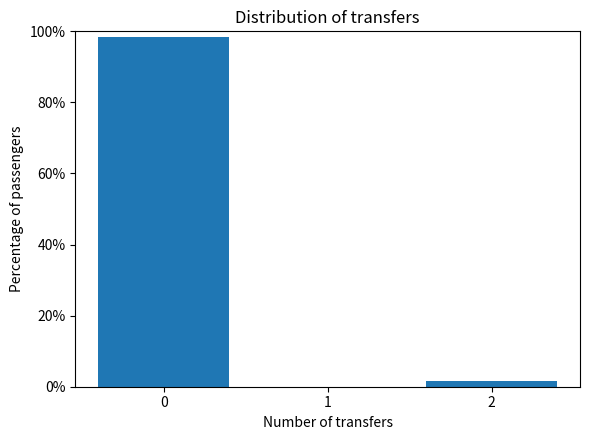

Reading left to right, transcribe all the data shown in this chart.

0=98.4	1=0.0	2=1.6